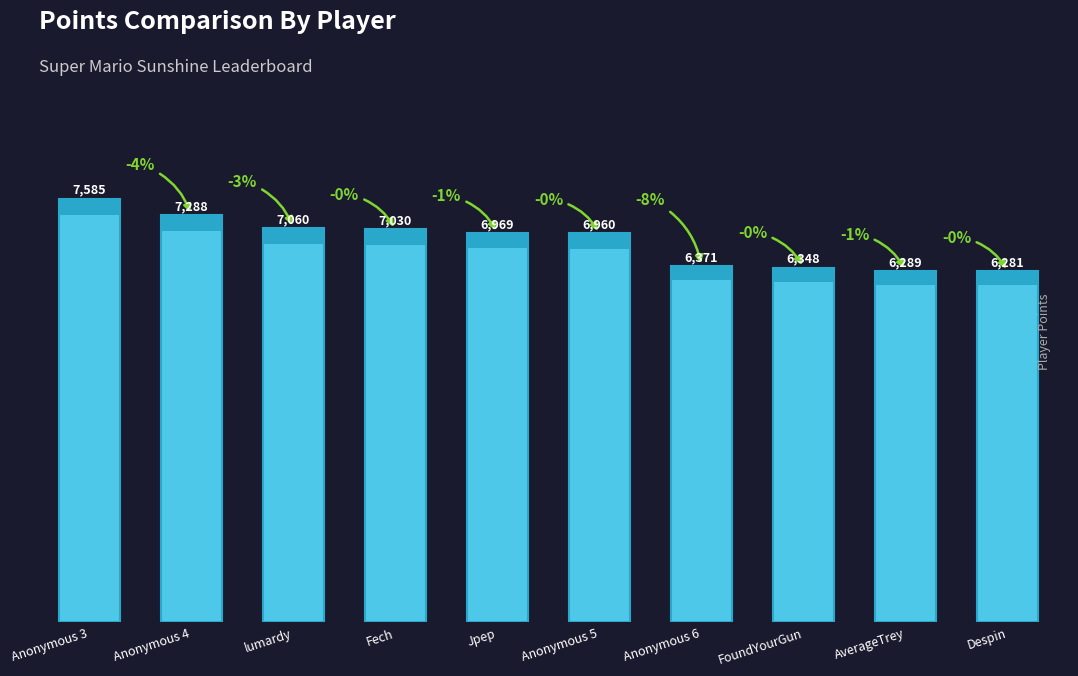

Which has a higher value, Jpep or AverageTrey?

Jpep